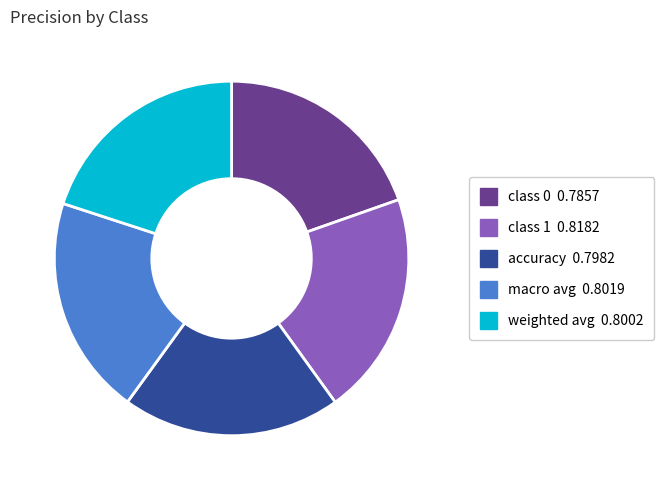

True or false: class 0 accounts for 11% of the total.

False